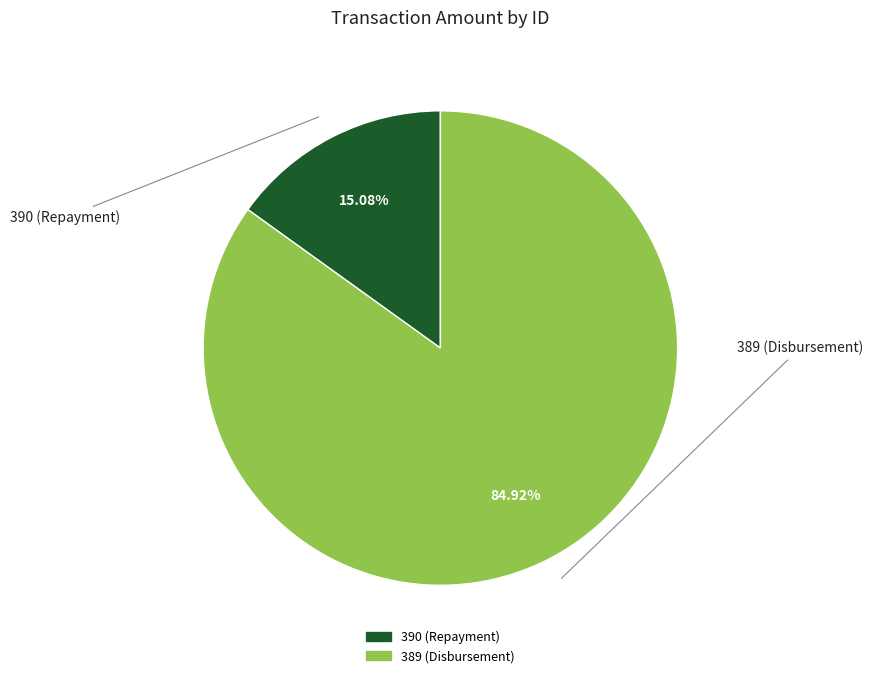

True or false: 389 (Disbursement) accounts for 75% of the total.

False